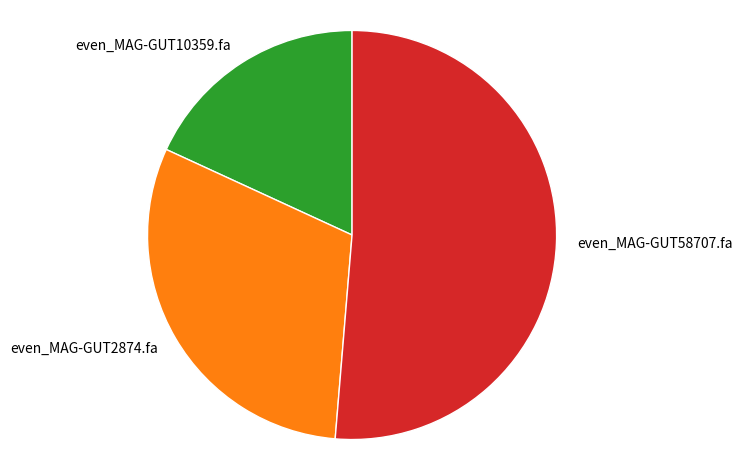

How many slices are in this pie chart?

3